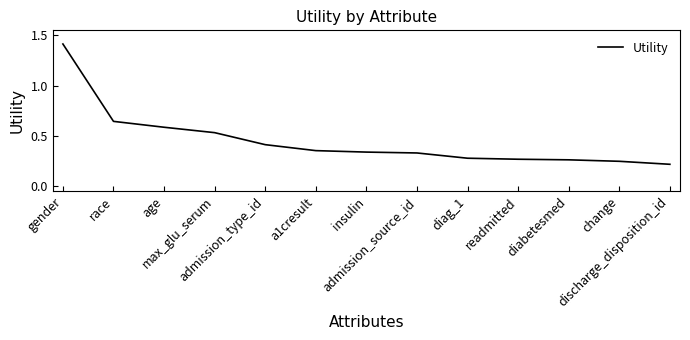

Between diag_1 and max_glu_serum, which is larger?

max_glu_serum